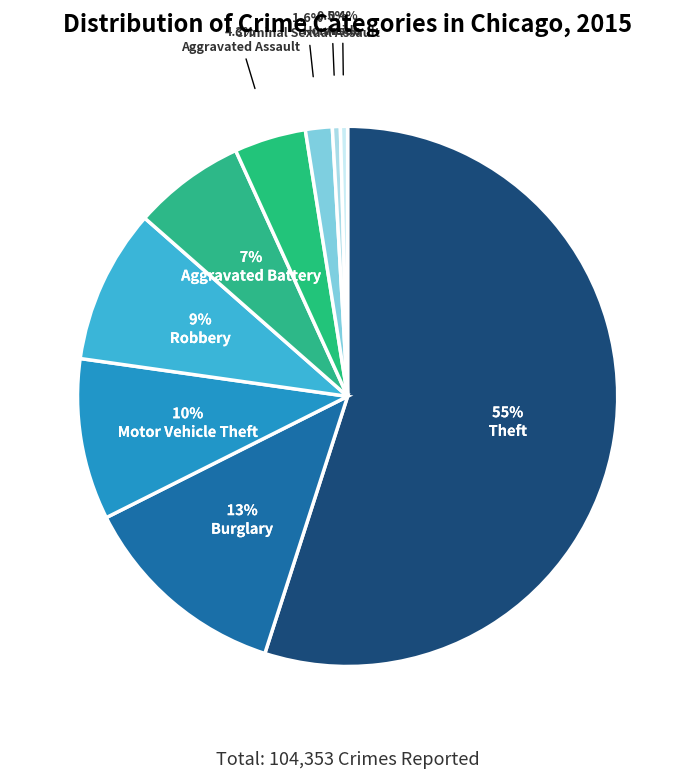

Is there a majority slice in this chart?

Yes